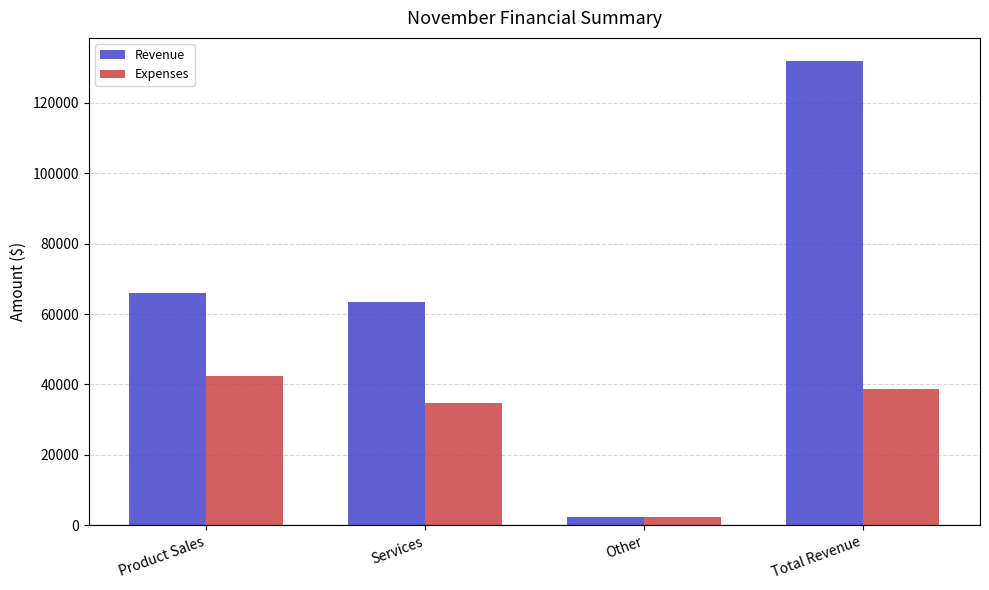

What is the label of the 1st bar from the right?

Total Revenue